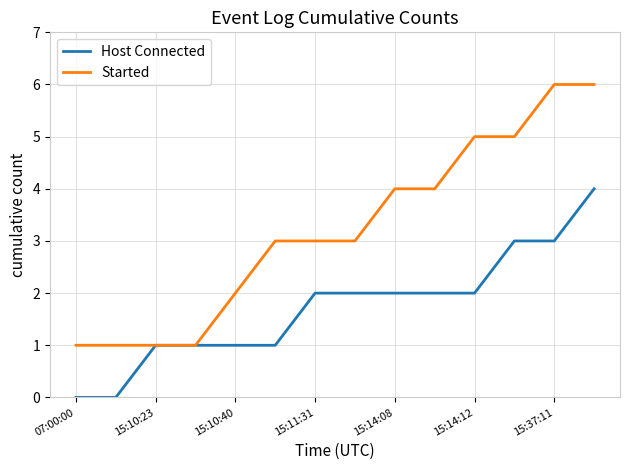

What is the difference between the second highest and minimum values in the Started series?

5